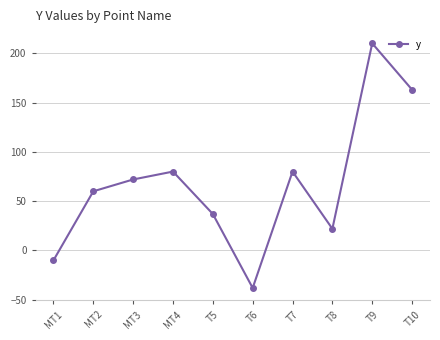

Reading left to right, extract all data points from this chart.

MT1=-10	MT2=60	MT3=72	MT4=80	T5=37	T6=-38	T7=80	T8=22	T9=210	T10=163